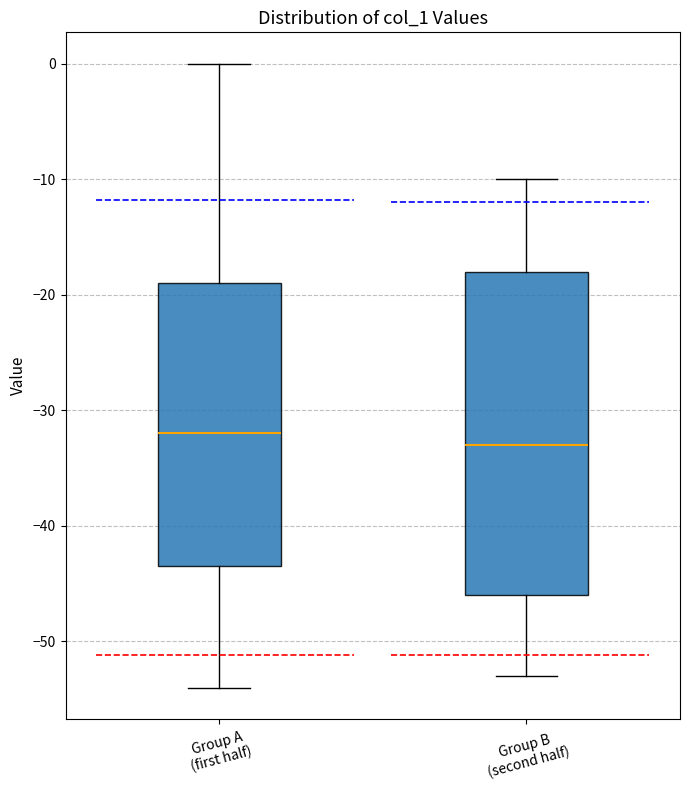

Reading left to right, read every box against the y-axis: the position of its median line, the range the box covers, and the ends of its whiskers. The values are not printed on the chart, so give them approximately, as read against the axis.

Group A (first half): median -32, box -43 to -19, whiskers -54 to 0
Group B (second half): median -33, box -46 to -18, whiskers -53 to -10